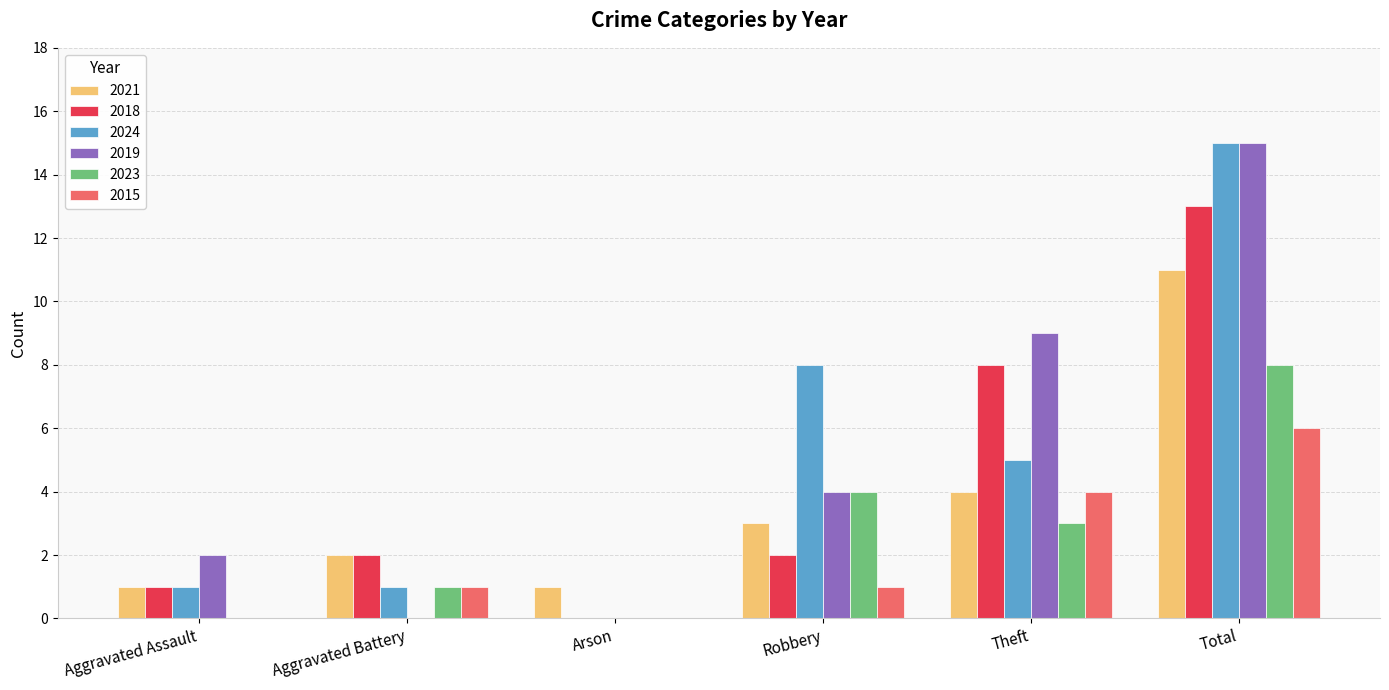

Reading left to right, what are all the values shown in this chart?

2021: 1	2	1	3	4	11
2018: 1	2	0	2	8	13
2024: 1	1	0	8	5	15
2019: 2	0	0	4	9	15
2023: 0	1	0	4	3	8
2015: 0	1	0	1	4	6